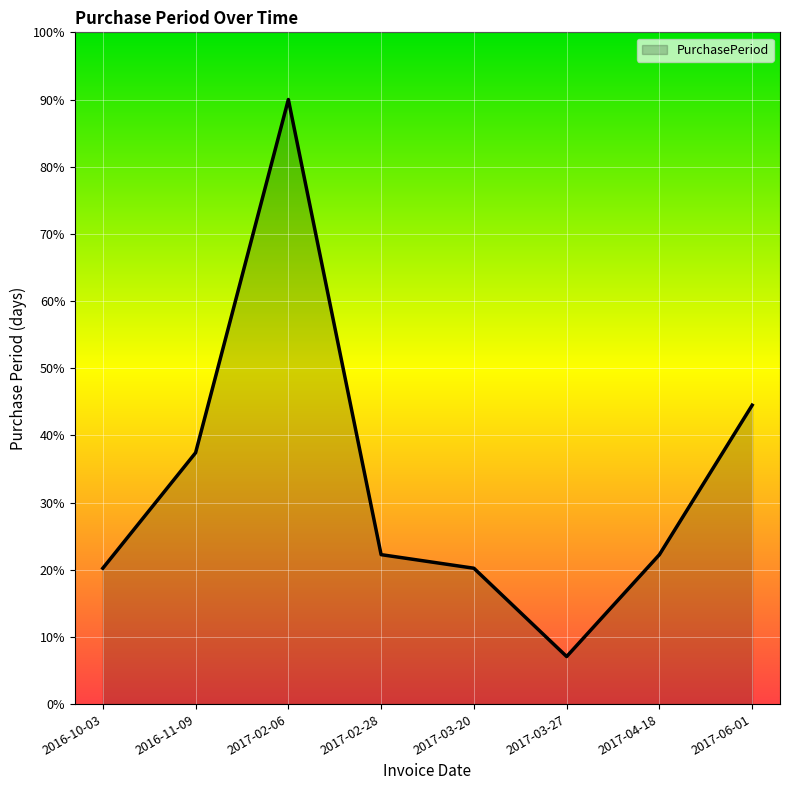

Which category has the lowest value across all series?

2017-03-27